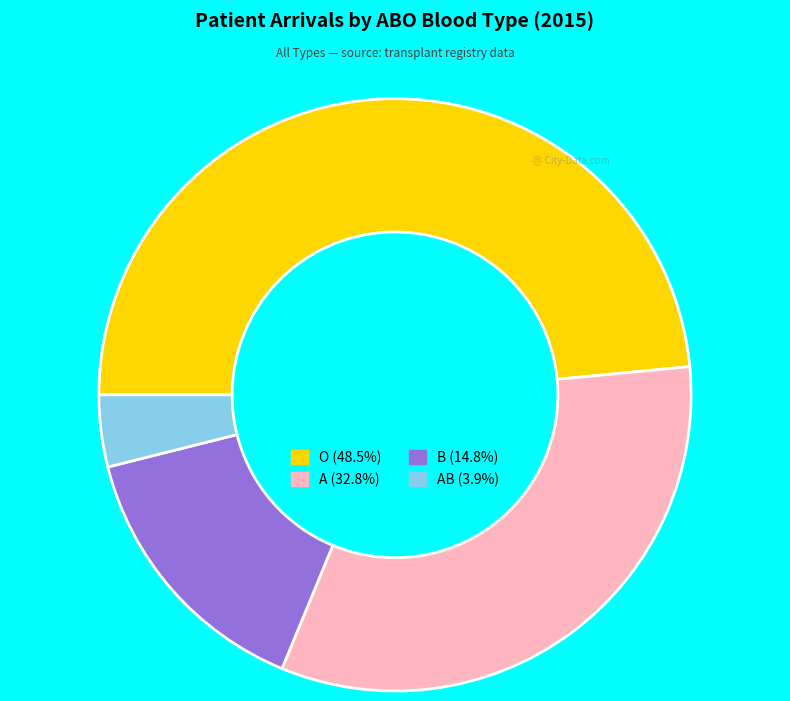

Does any single category account for the majority?

No